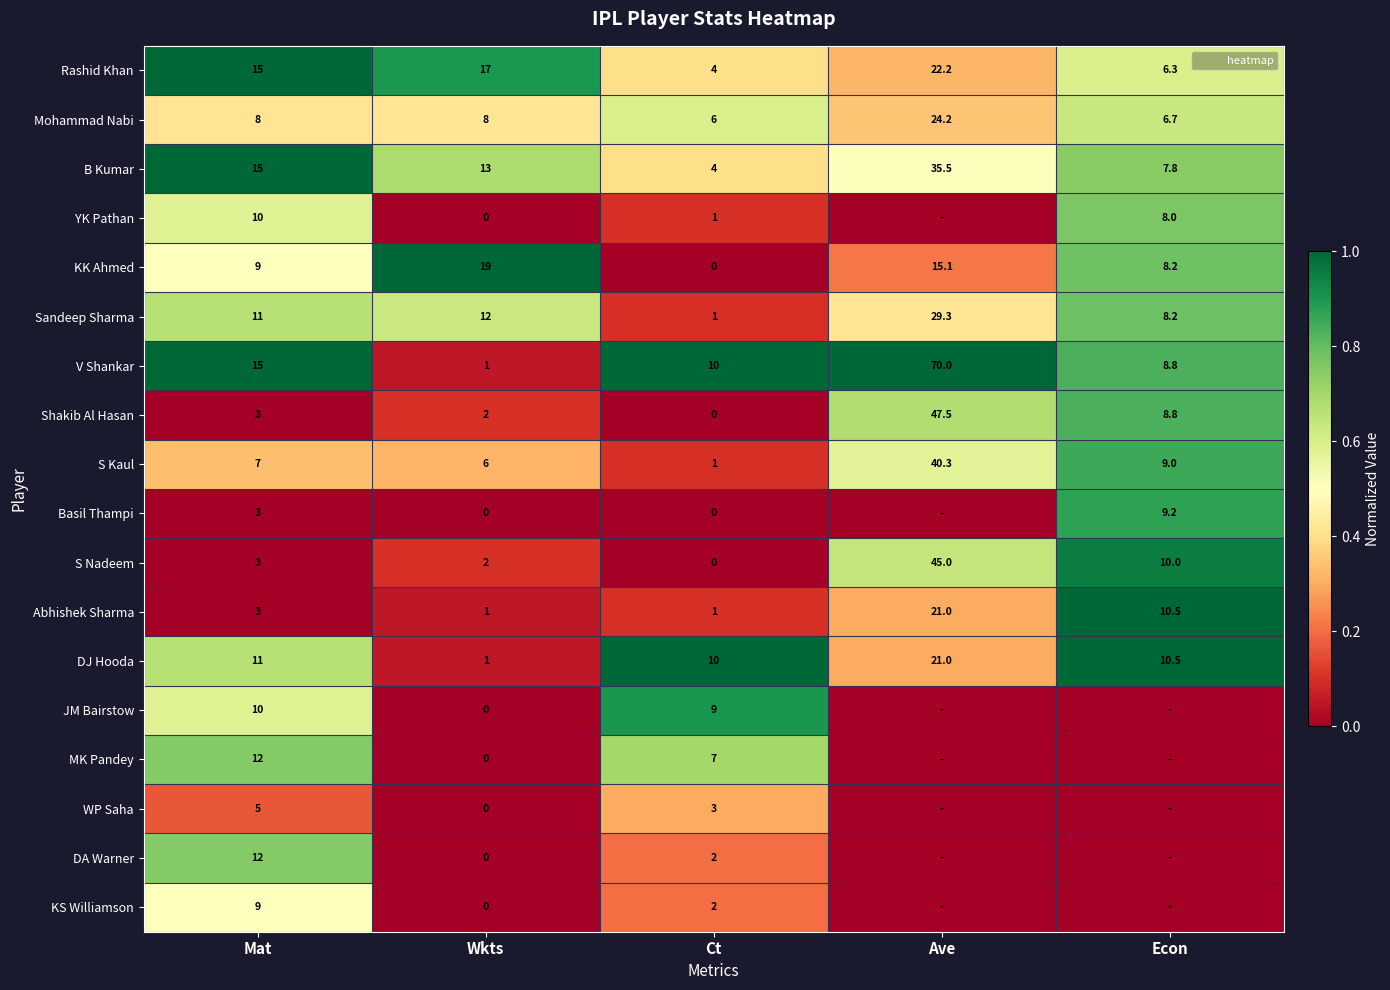

Between Econ and Wkts, which is larger?

Wkts